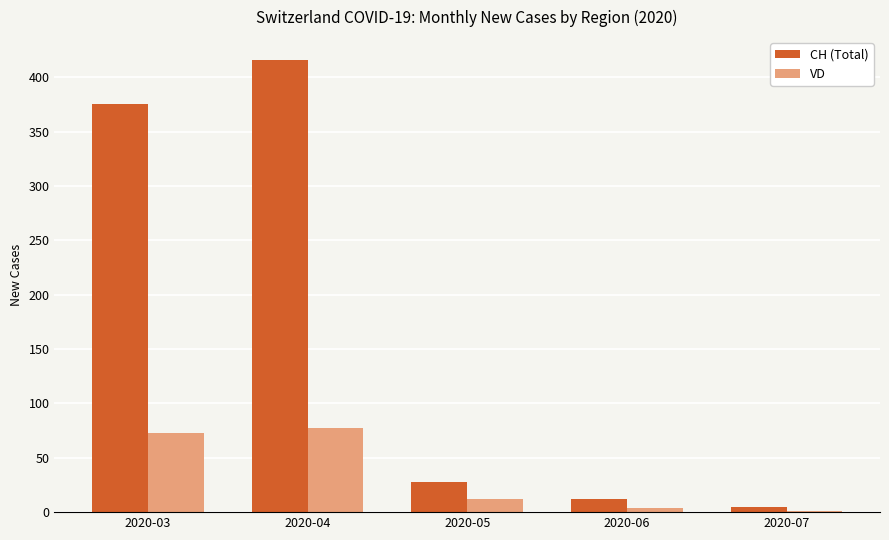

Which series has the largest total across all categories?

CH (Total)